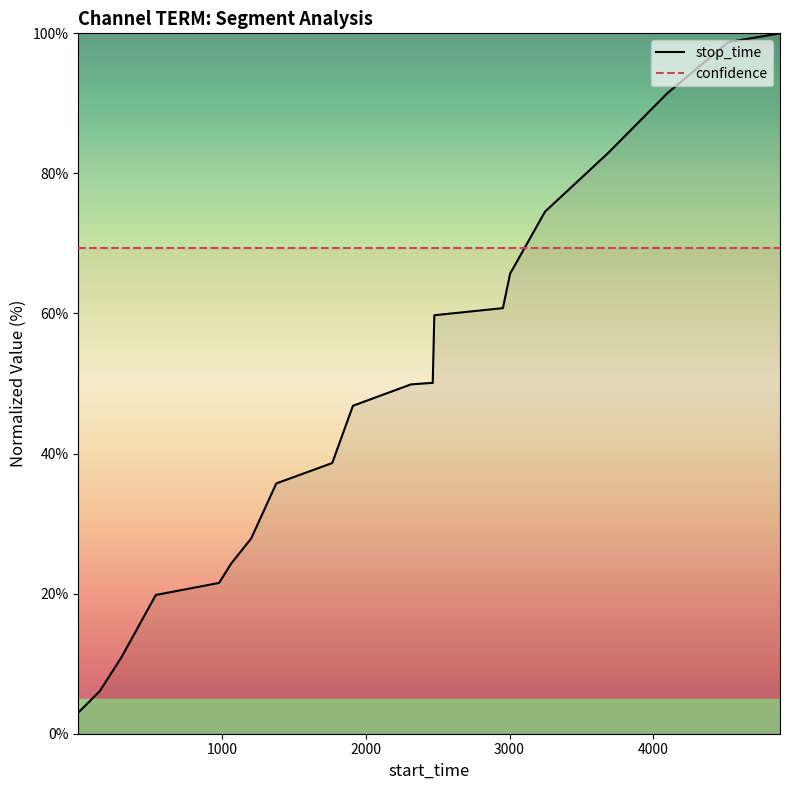

What is the minimum value for confidence?

69.3